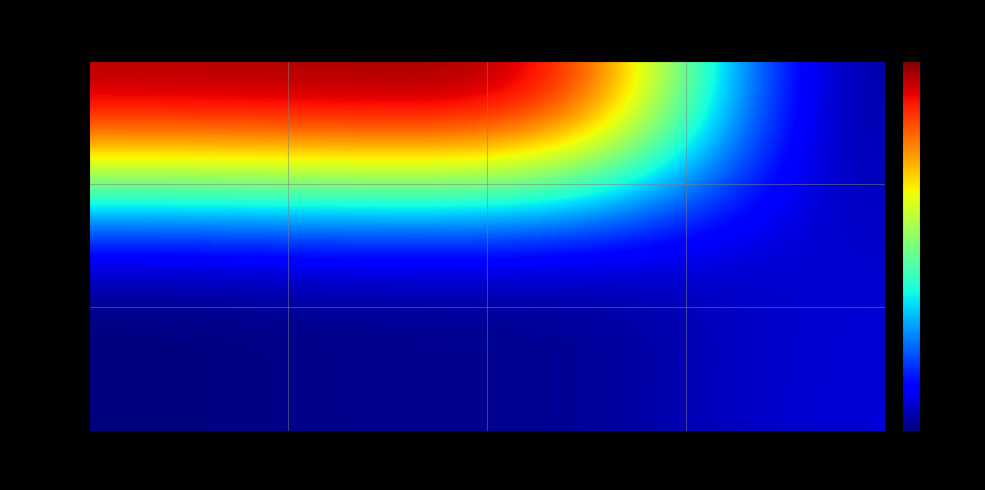

Which series has the largest range (max minus min)?

5u3oA